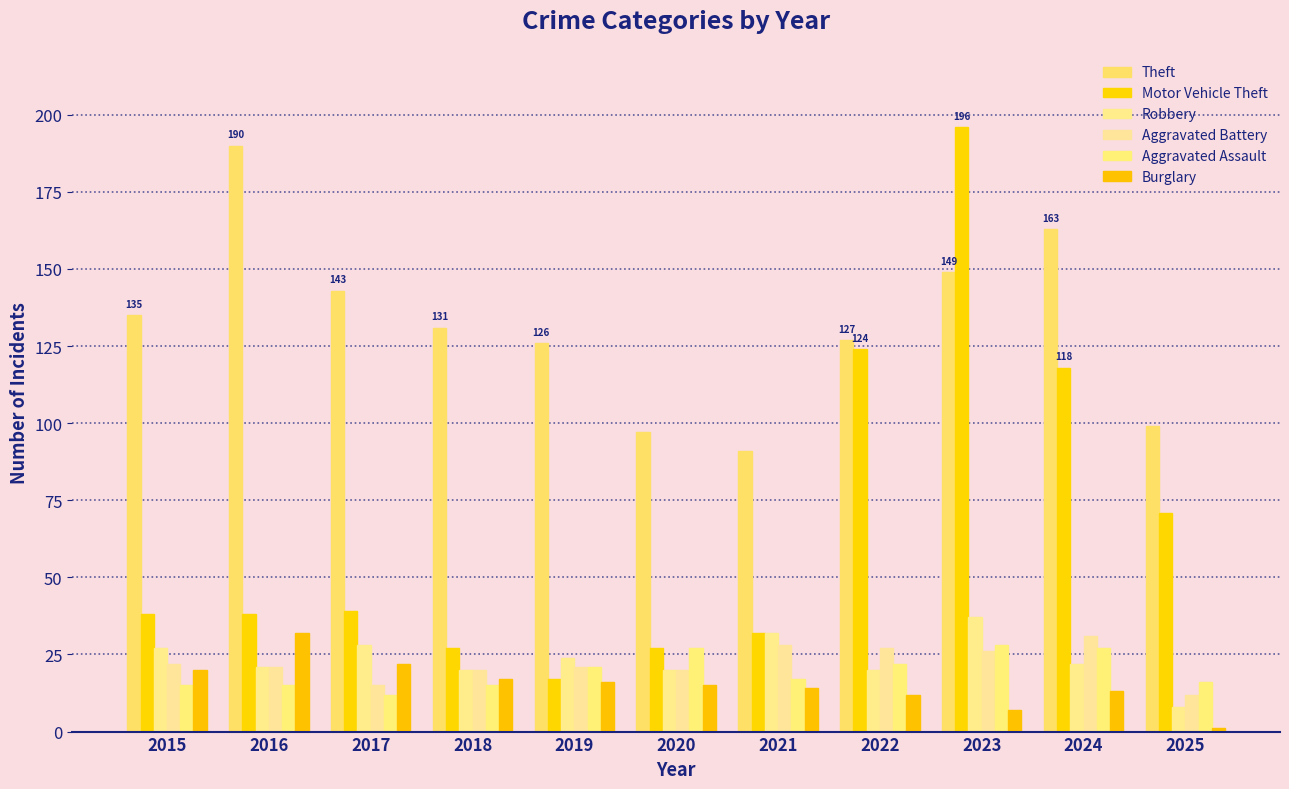

How many distinct data groups are displayed?

6